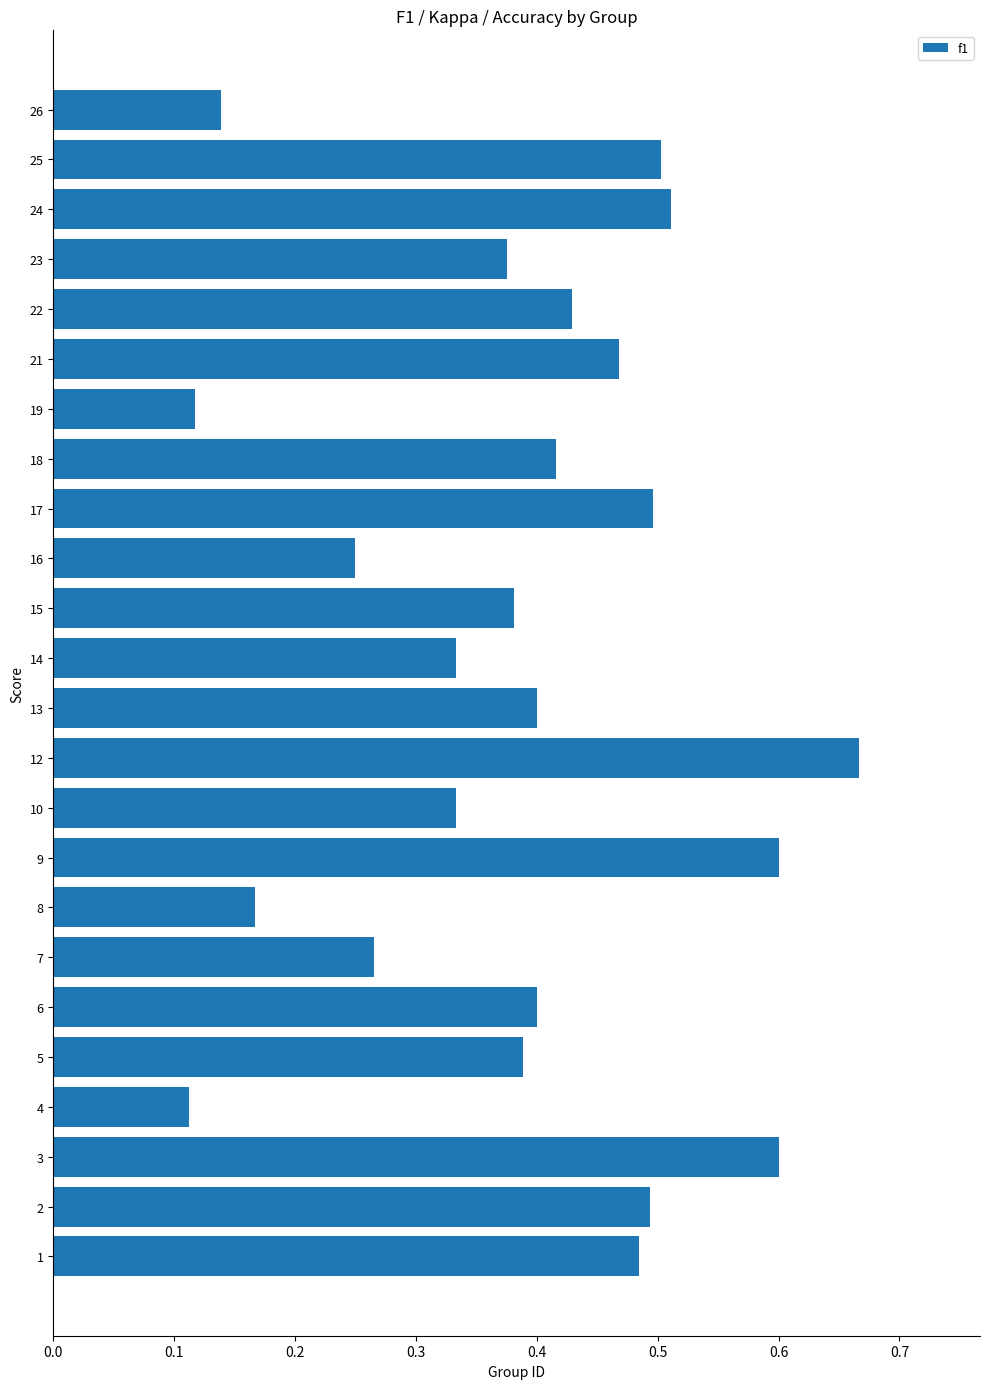

What is the sum of the values at 23 and 12?

1.0